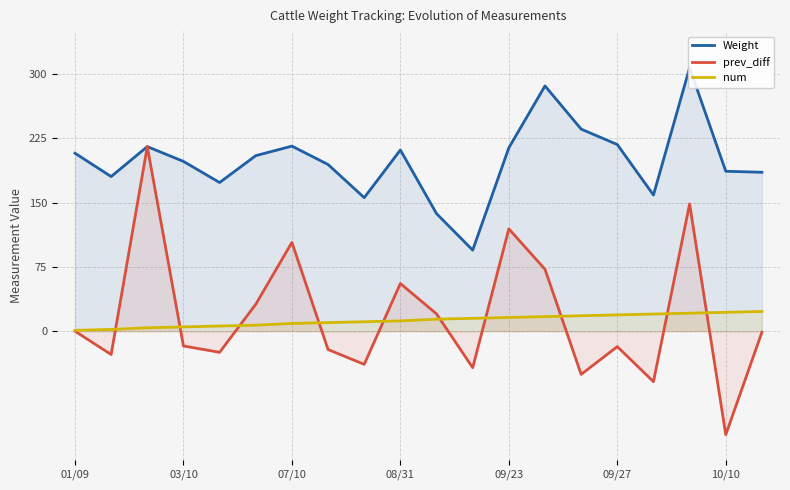

What is the maximum value for prev_diff?

215.3